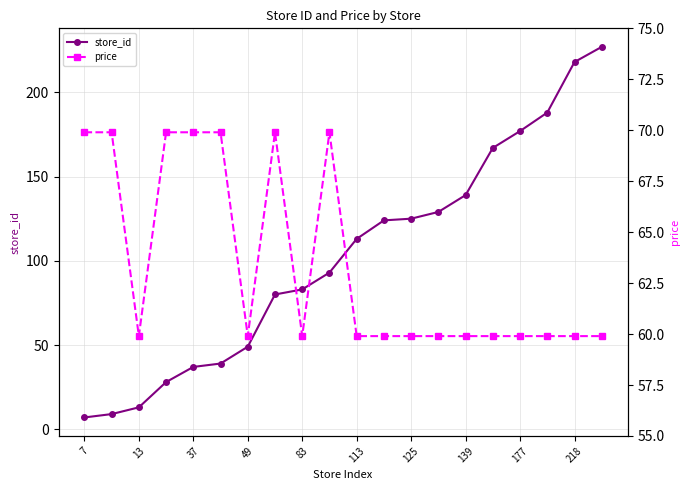

Is it true that store_id equals 347 at 218?

False